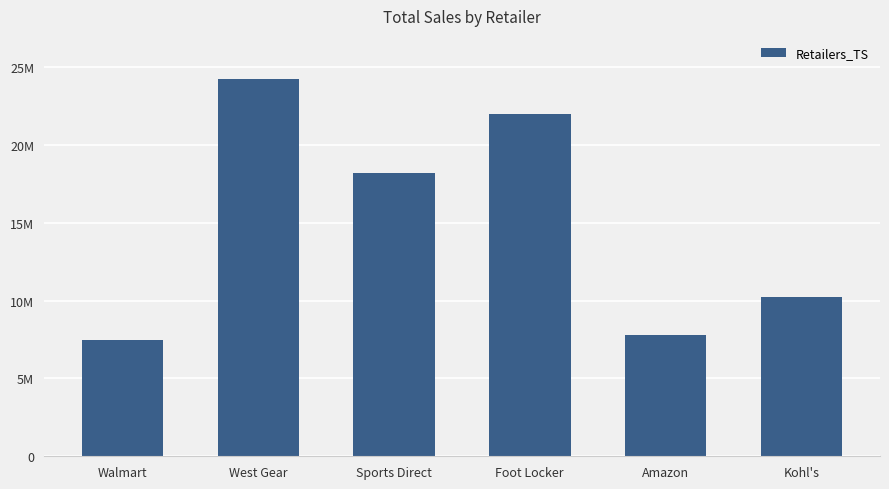

Does the chart contain any negative values?

No